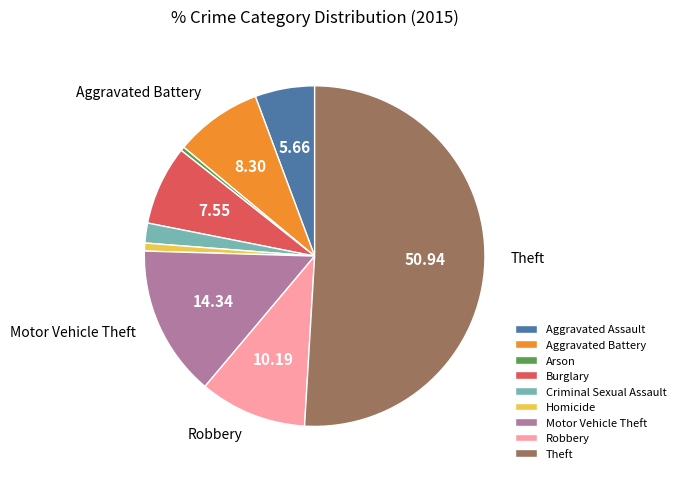

Which category accounts for the majority?

Theft